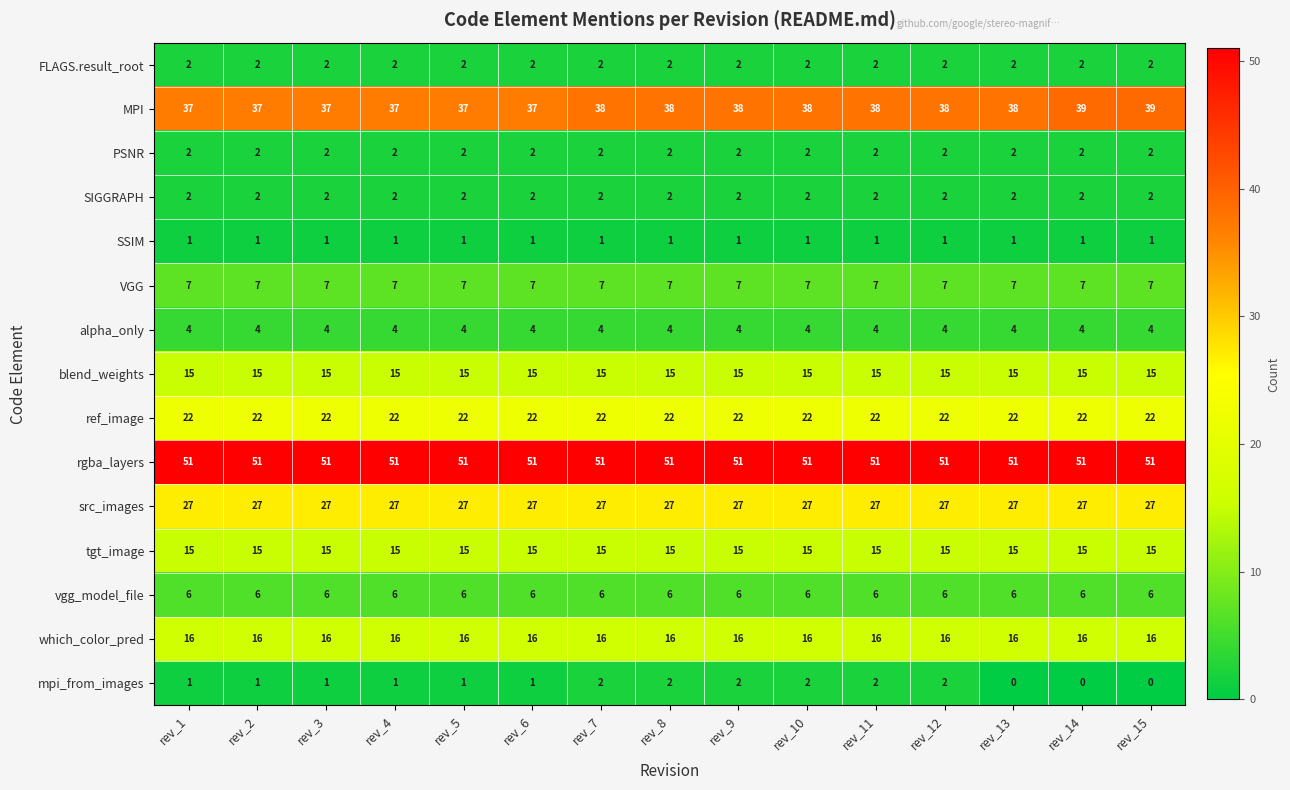

At how many categories does at least one series exceed 33?

15